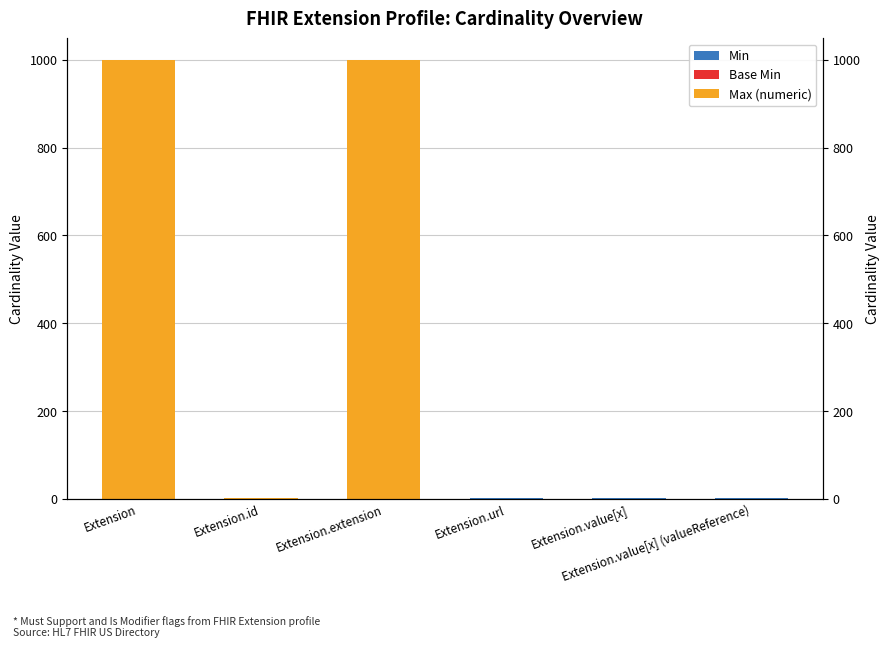

The Max (numeric) series shows 1 at Extension.value[x]. True or false?

True